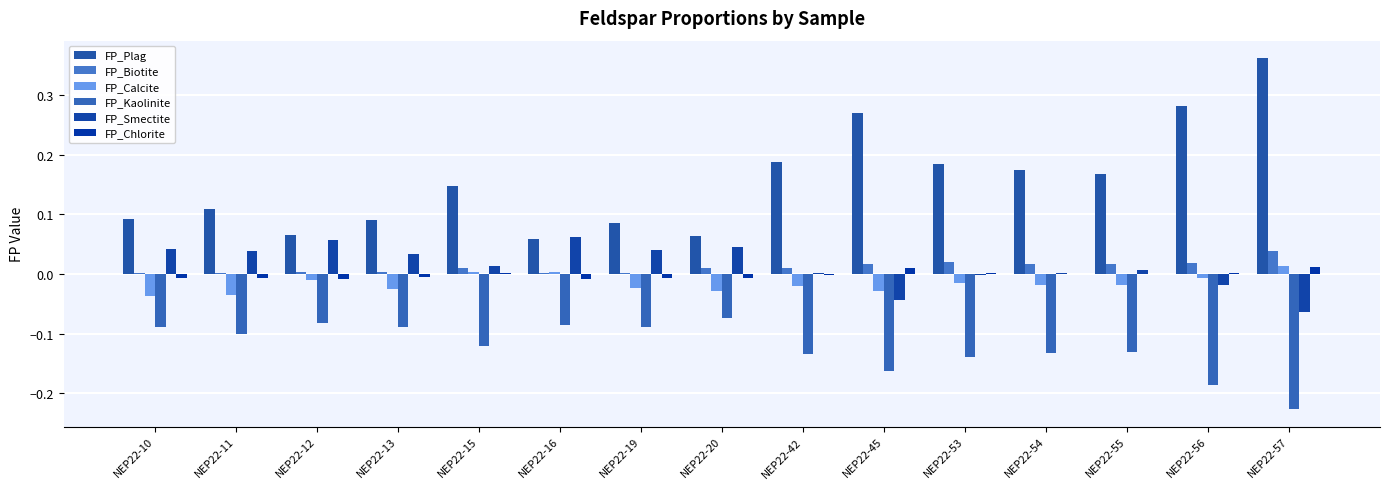

True or false: FP_Biotite has a value of 0.0 at NEP22-55.

True